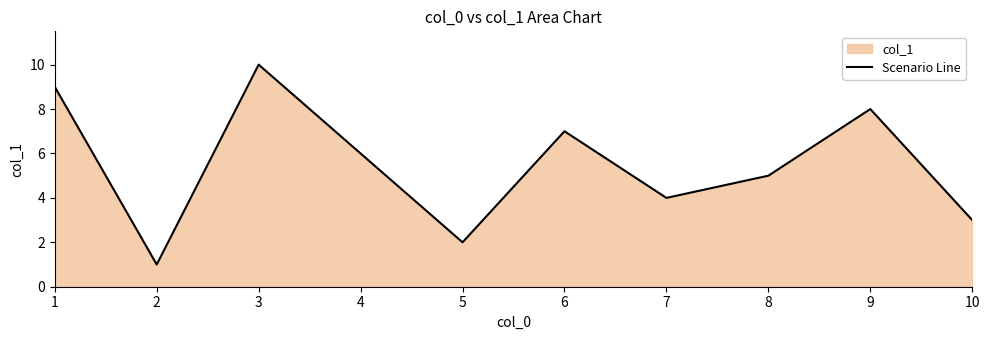

What is the greatest value displayed?

10